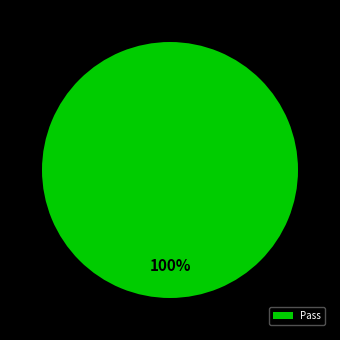

True or false: Pass accounts for 100% of the total.

True